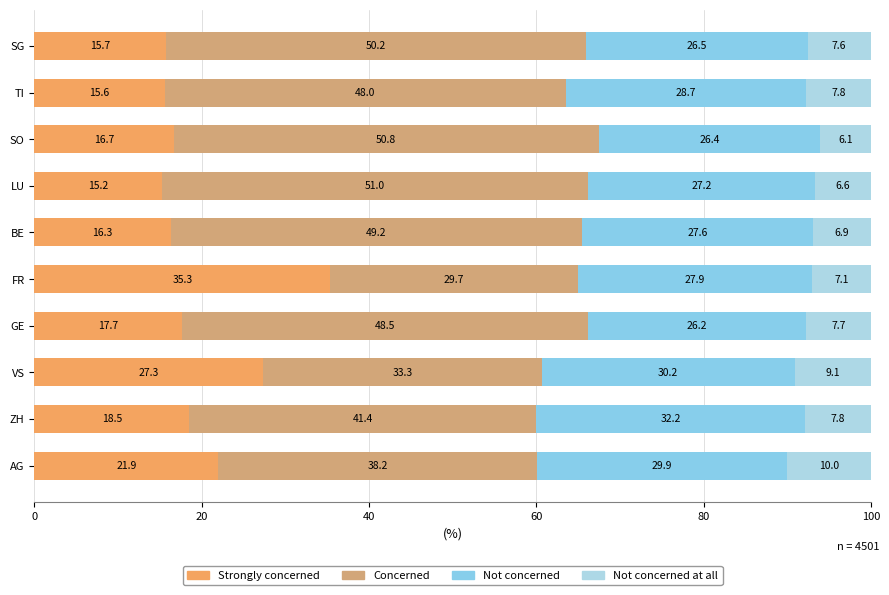

How many data points in Strongly concerned are less than 17?

5